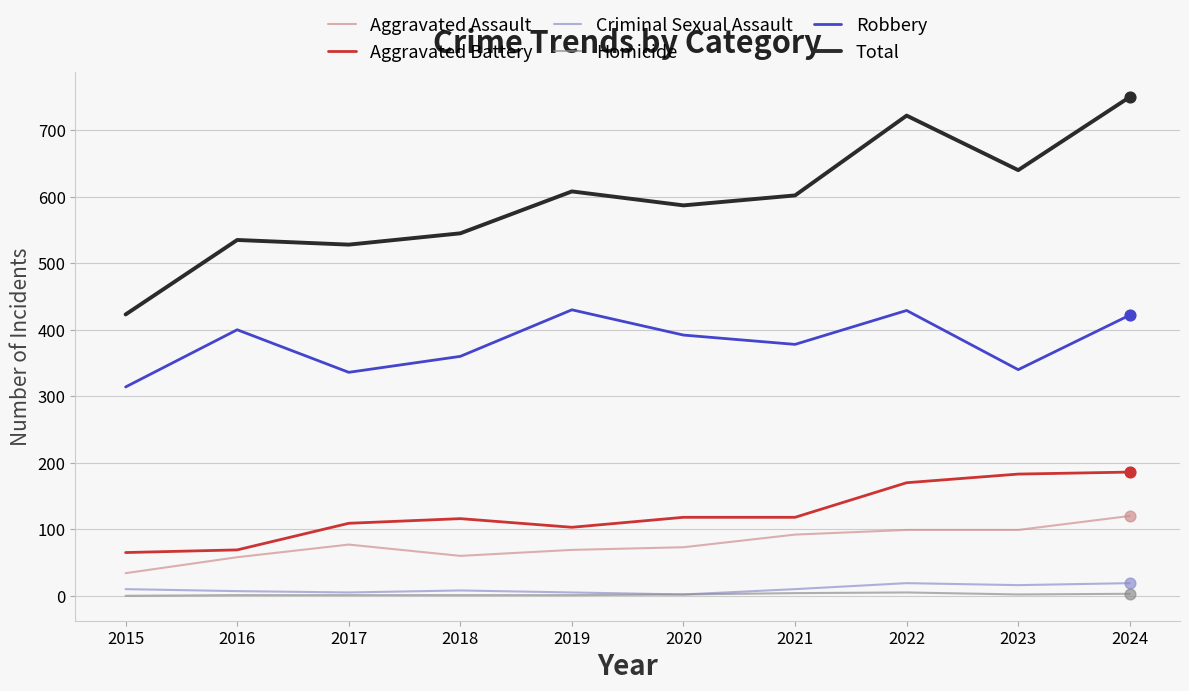

Which series has the largest total across all categories?

Total